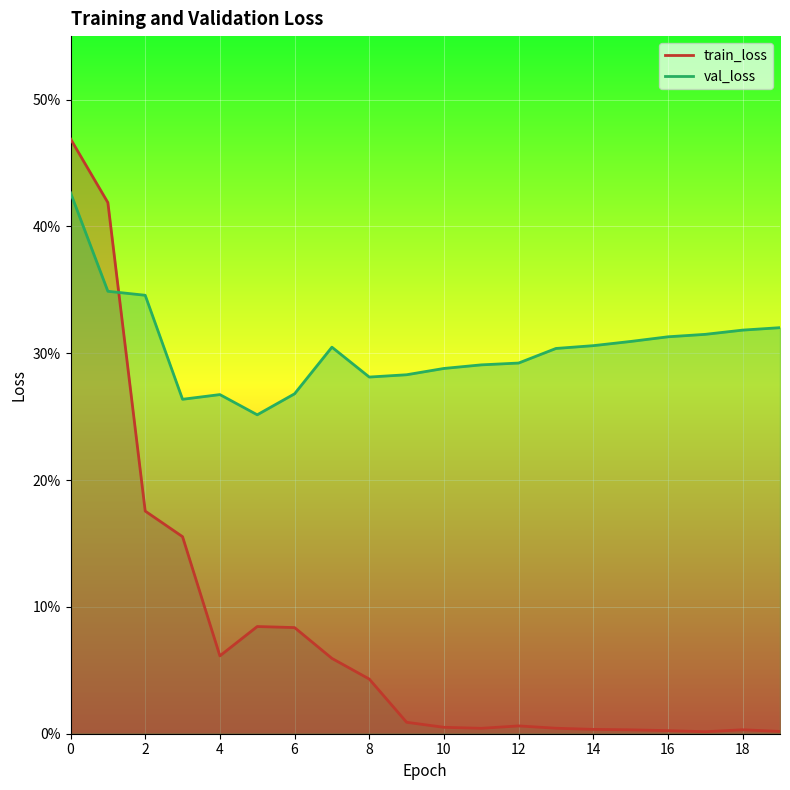

True or false: train_loss and val_loss cross at least once.

True